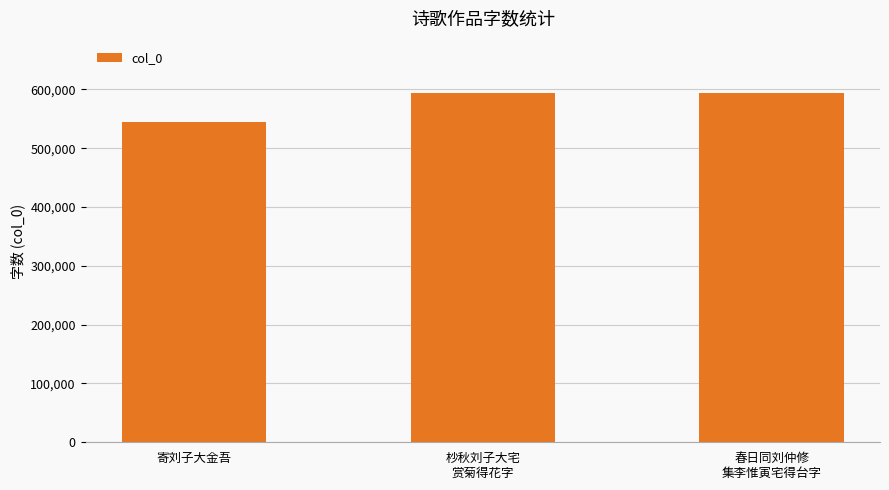

What is the ratio of the value at 春日同刘仲修
集李惟寅宅得台字 to the value at 杪秋刘子大宅
赏菊得花字?

1.0